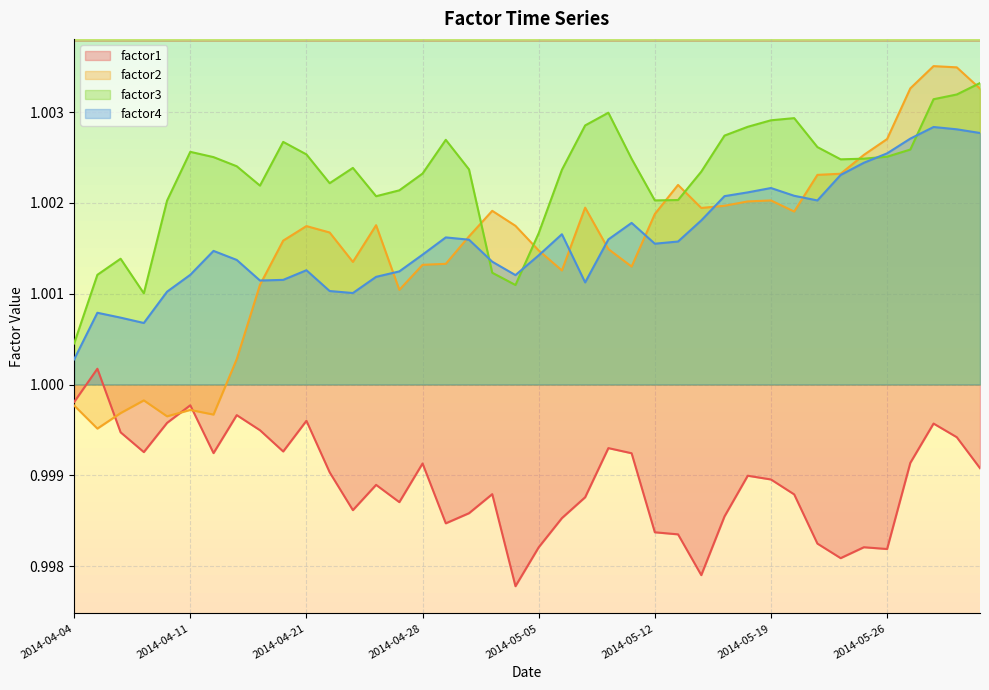

What is the sum of all factor2 values?

40.1